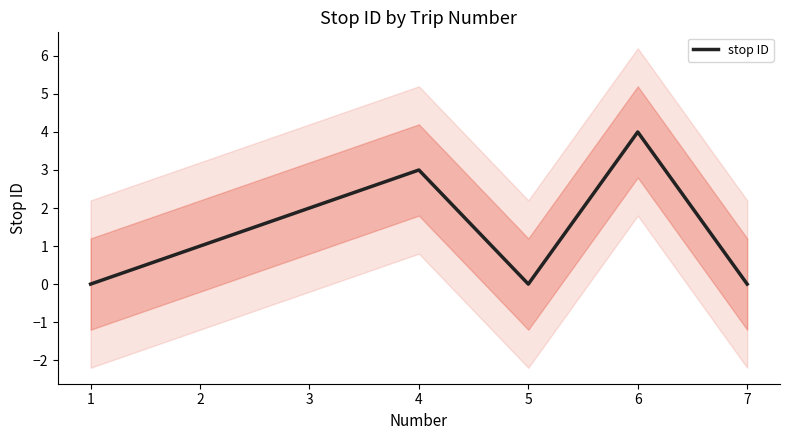

Reading left to right, extract all data points from this chart.

1=0	2=1	3=2	4=3	5=0	6=4	7=0